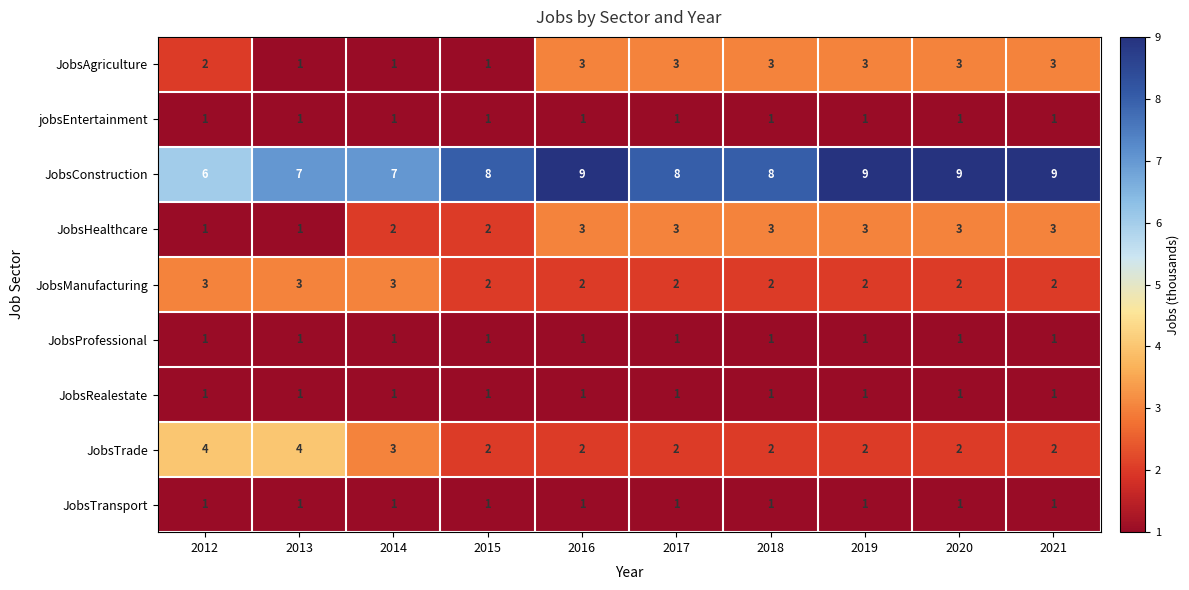

What is the difference between the highest and lowest values at 2012?

5